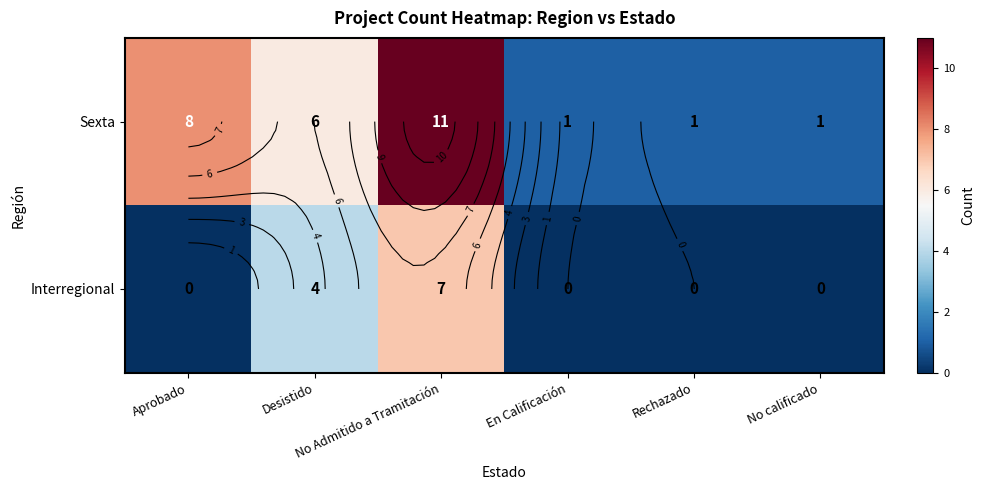

True or false: Interregional has a value of 9 at No Admitido a Tramitación.

False